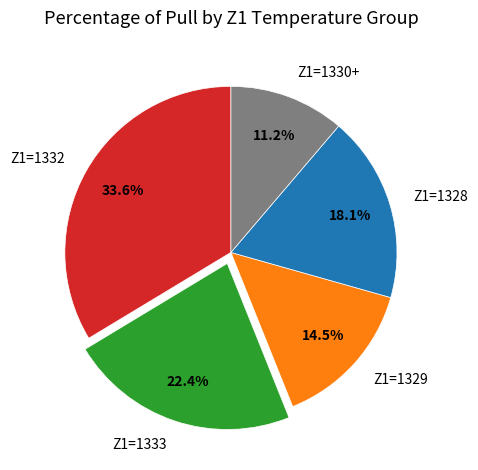

Count the number of slices in the pie.

5